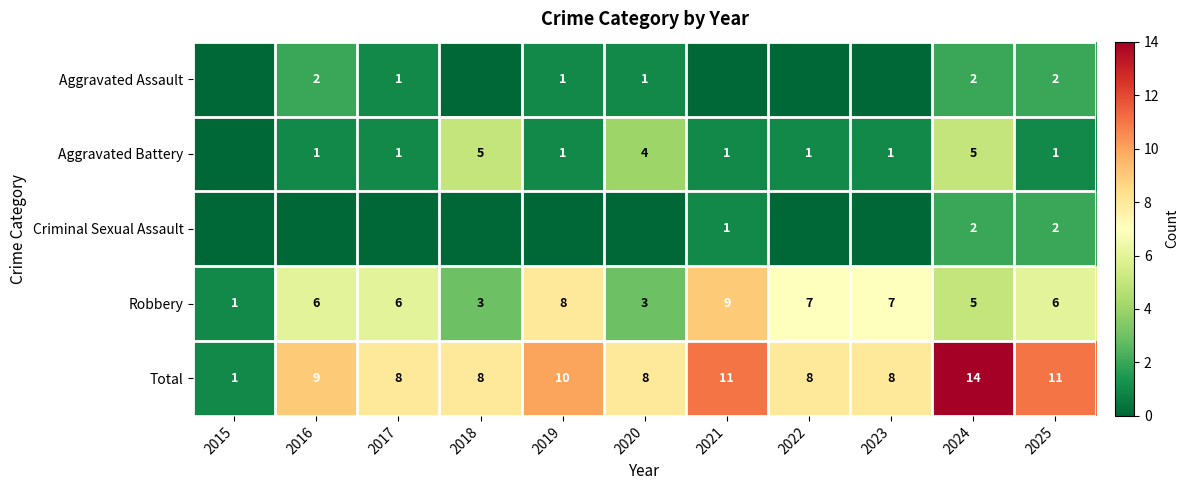

What is the total value across all series at 2021?

22